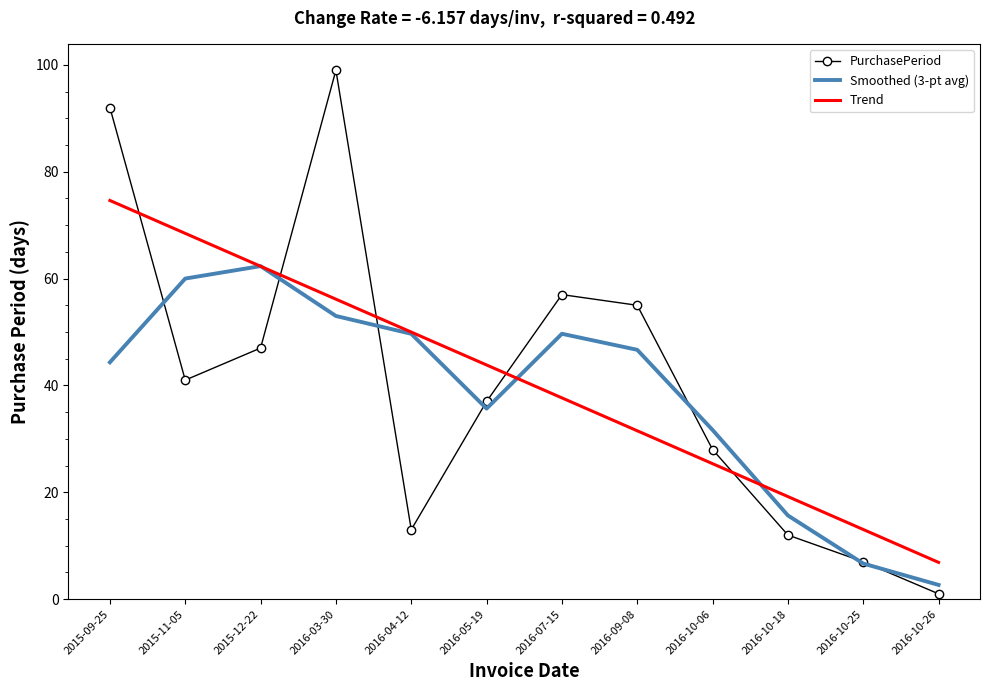

Rank the series by their maximum value, from highest to lowest.

PurchasePeriod, Trend, Smoothed (3-pt avg)